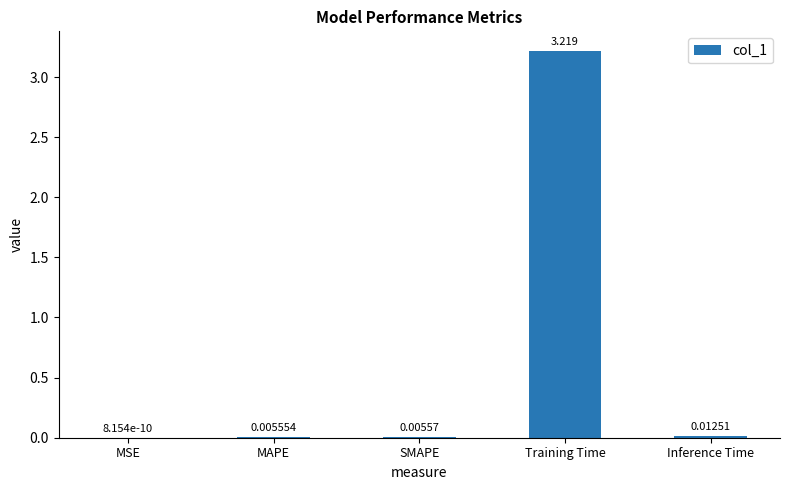

What is the change in value from SMAPE to Training Time?

+3.2